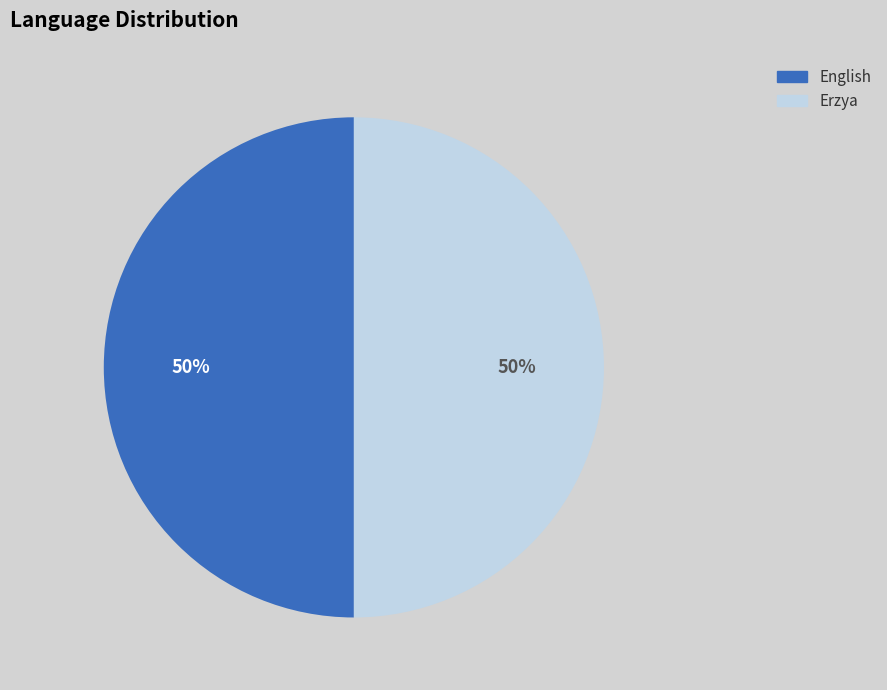

What is the ratio of the value at Erzya to the value at English?

1.0